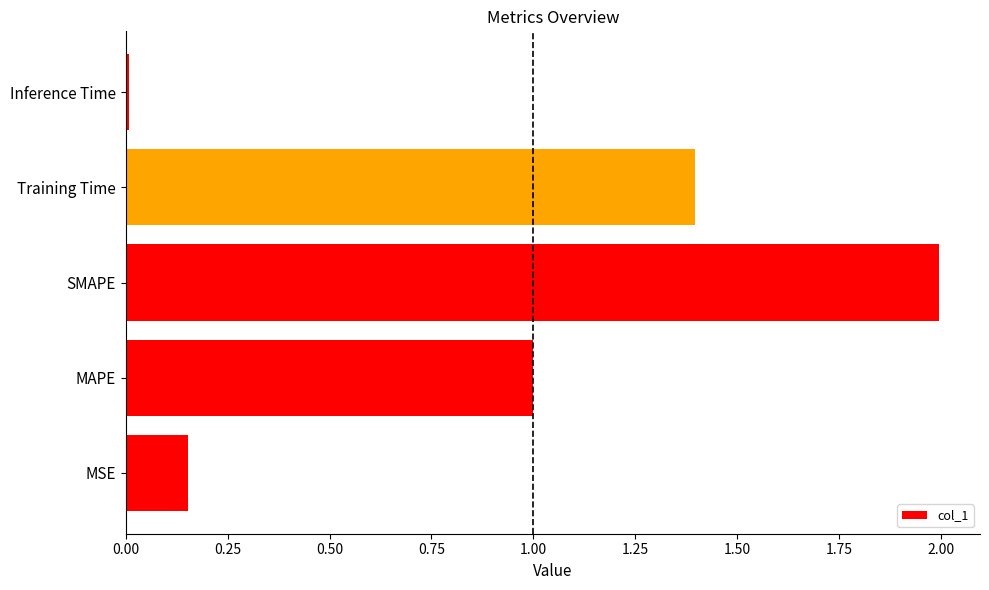

Which has a higher value, MAPE or SMAPE?

SMAPE